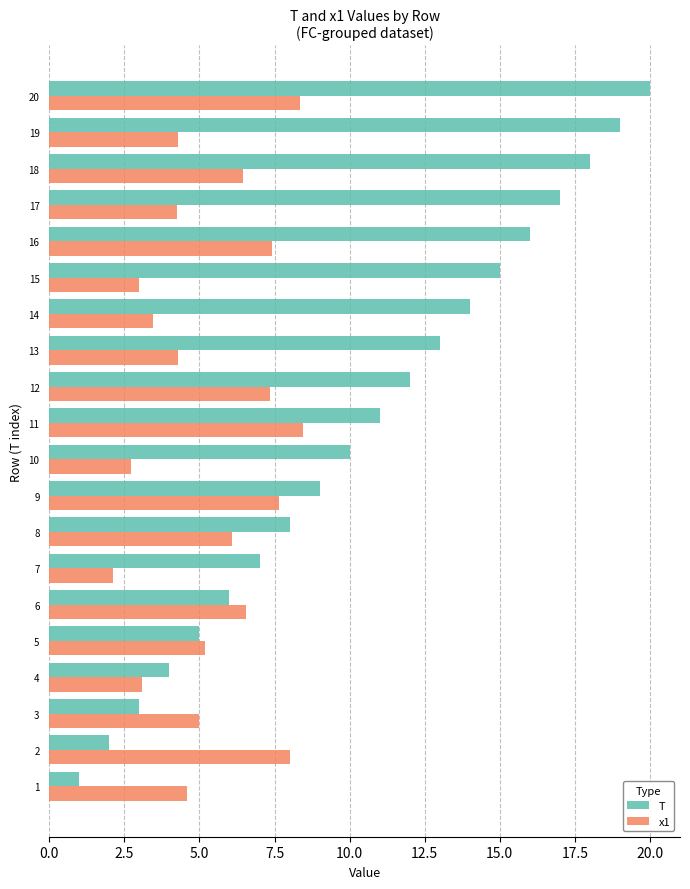

Which category has the highest value in the T series?

20